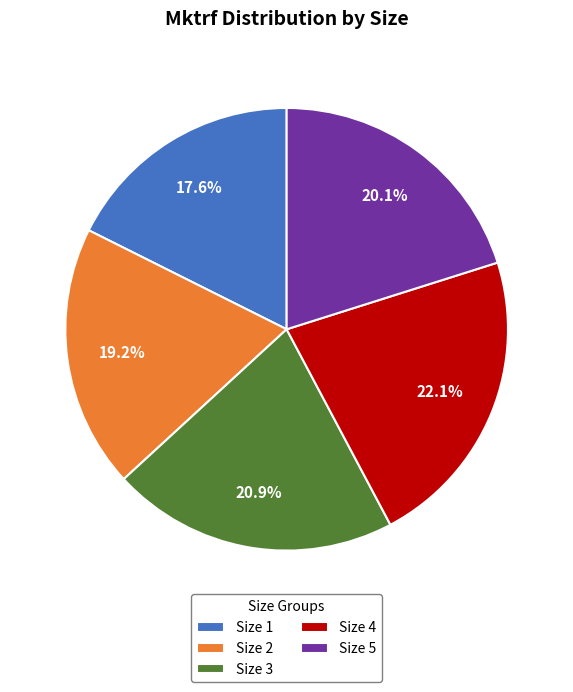

How many slices are in this pie chart?

5